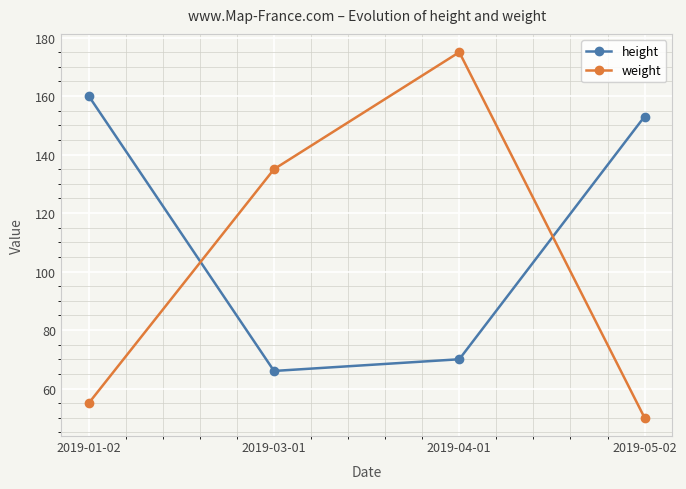

How many interior local peaks does the weight series have?

1